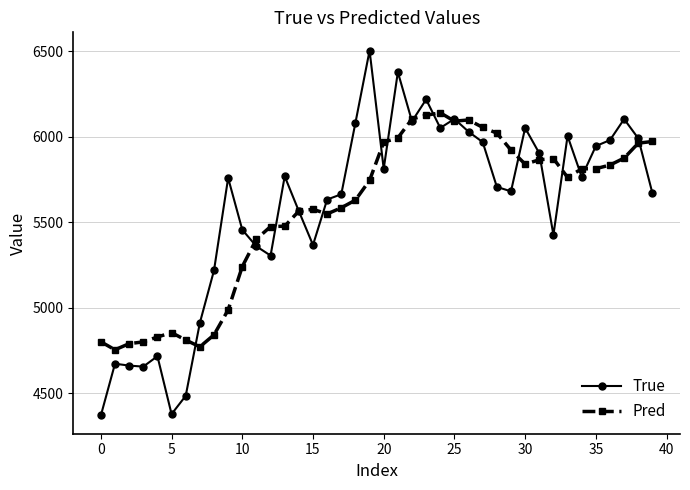

What is the value of the Pred point at the 8th from the left?

4771.0